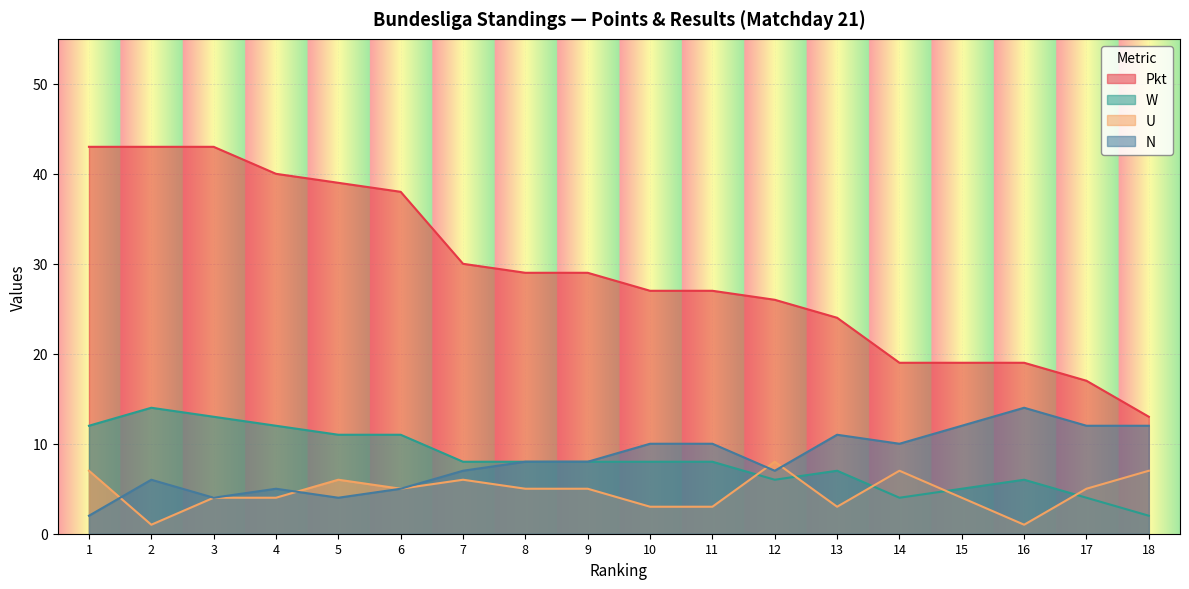

True or false: N has a value of 12 at 15.

True